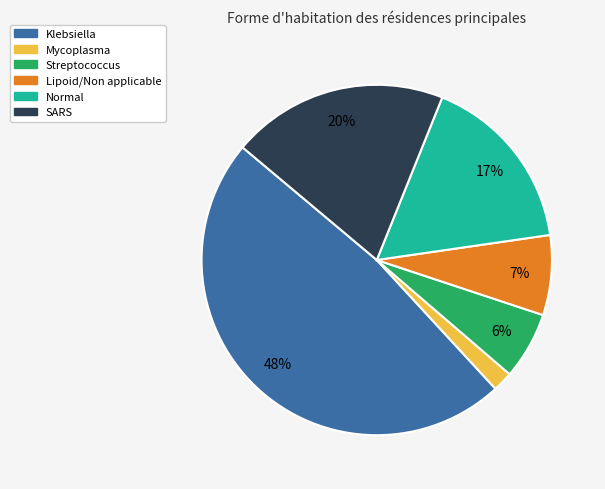

Does any single category account for the majority?

No